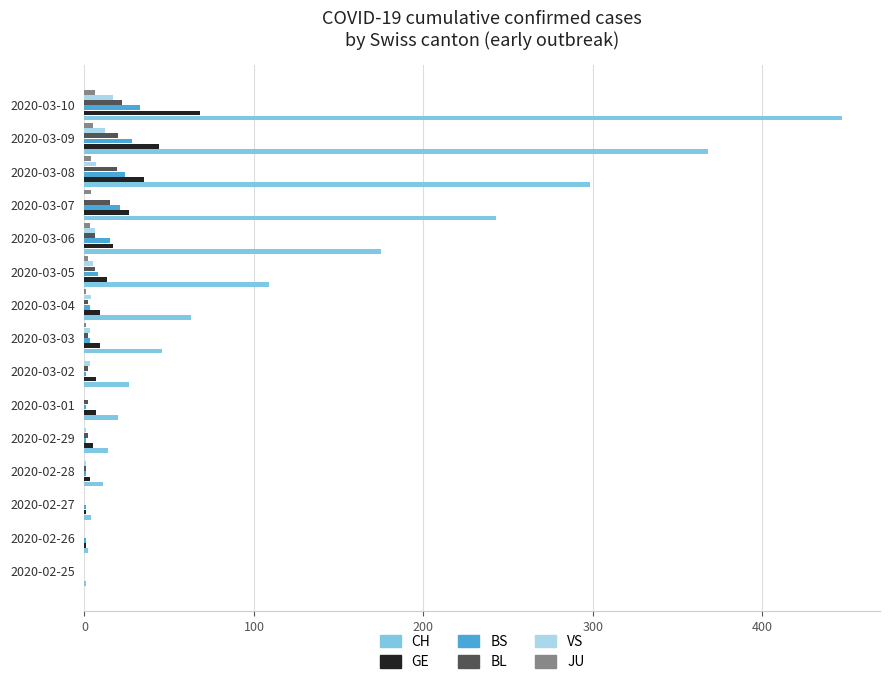

What is the greatest value displayed?

447